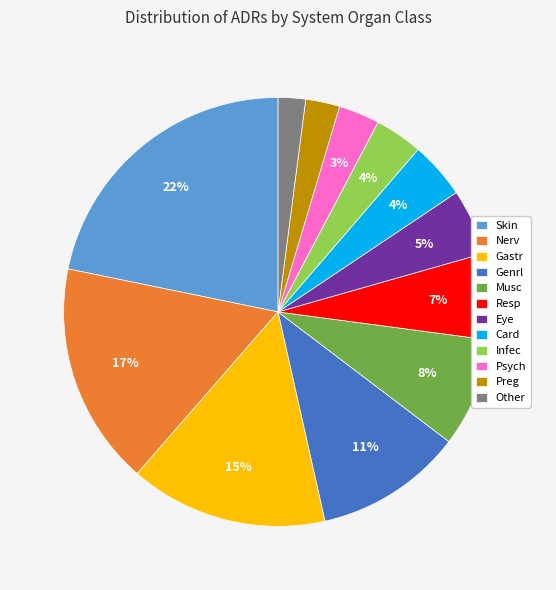

Count the number of slices in the pie.

12